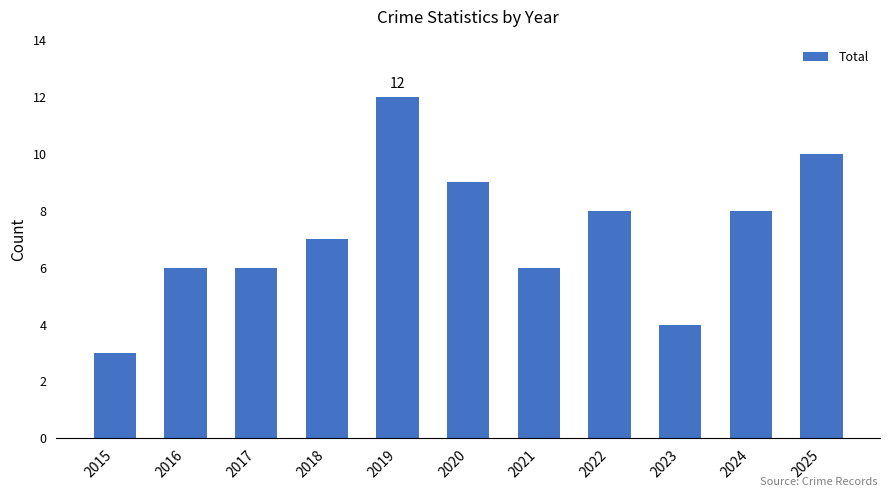

Does the chart contain any negative values?

No